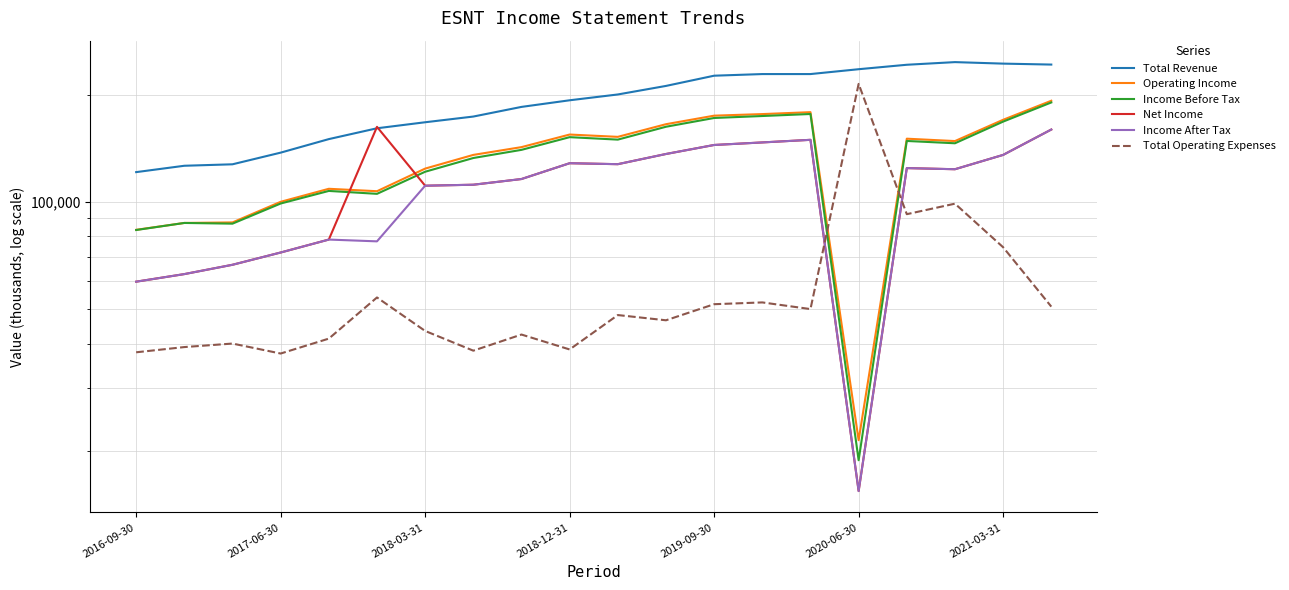

What is the difference between the maximum and second lowest values in the Income Before Tax series?

107000